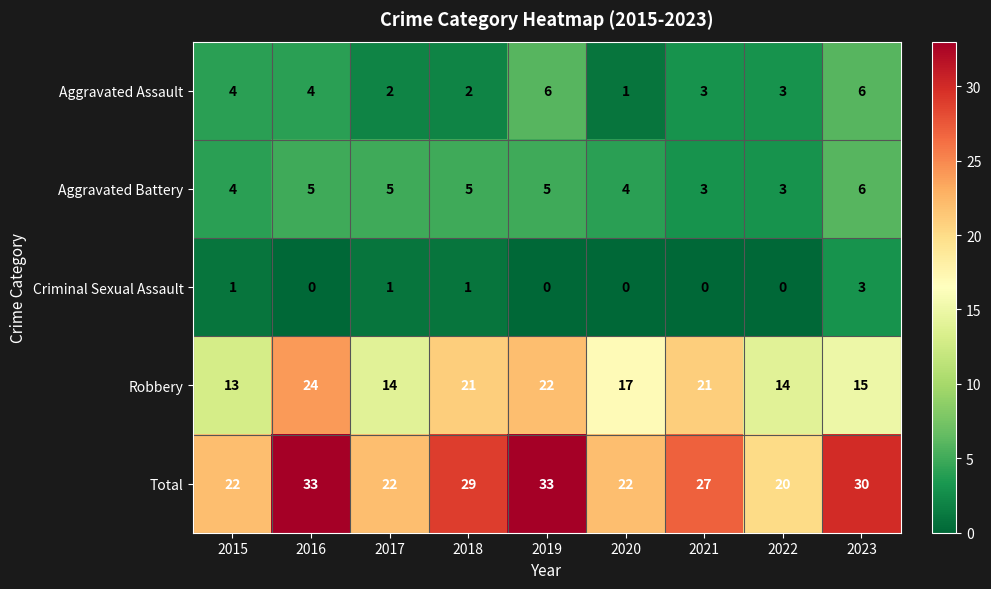

What is the difference between the highest and lowest values at 2021?

27